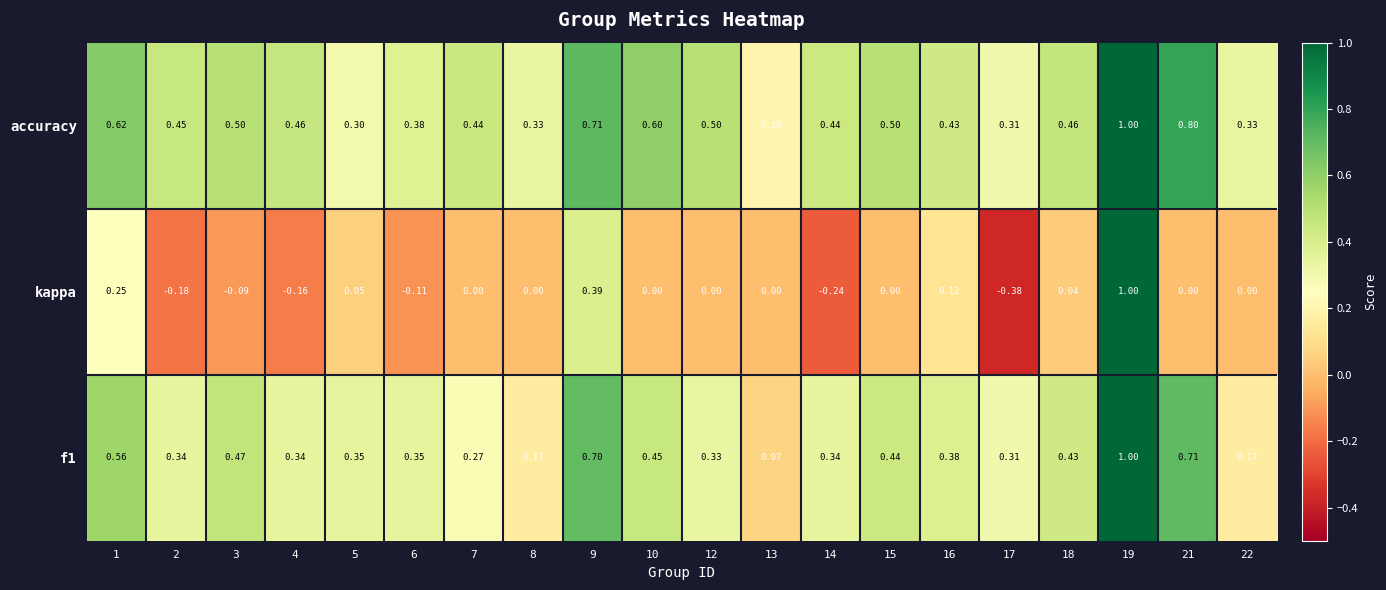

Which series has the largest range (max minus min)?

kappa